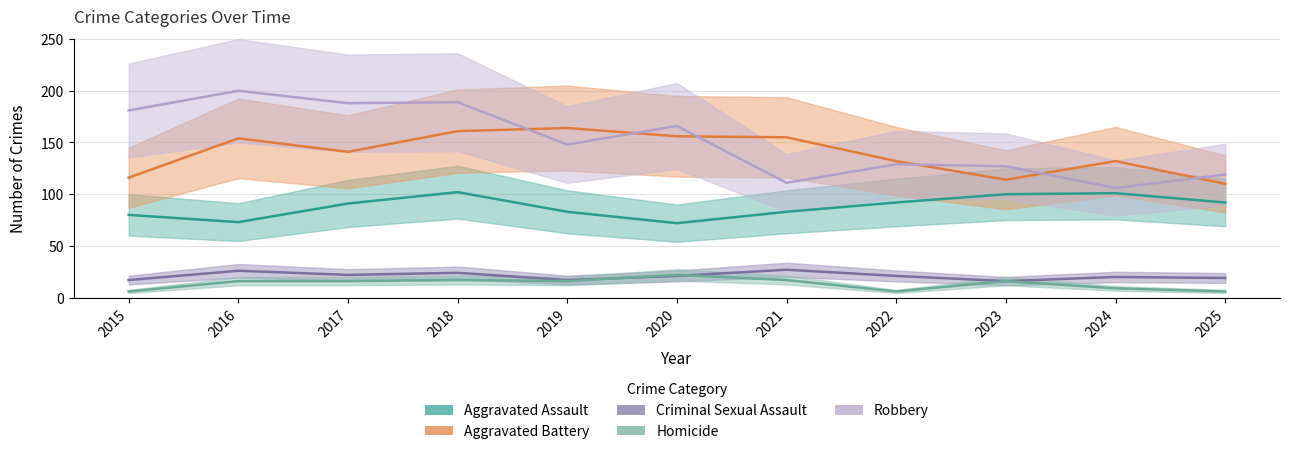

The value of Robbery at 2016 is 200. True or false?

True